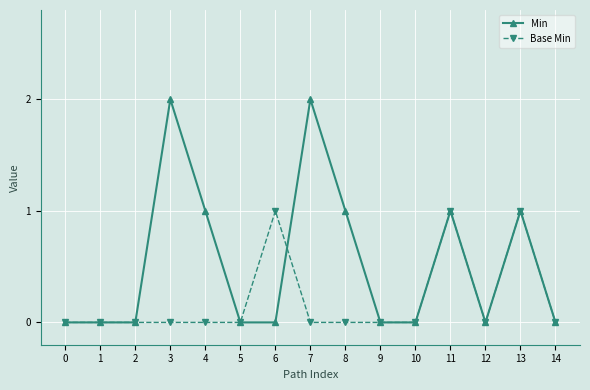

True or false: Min has more than 0 interior local peaks.

True